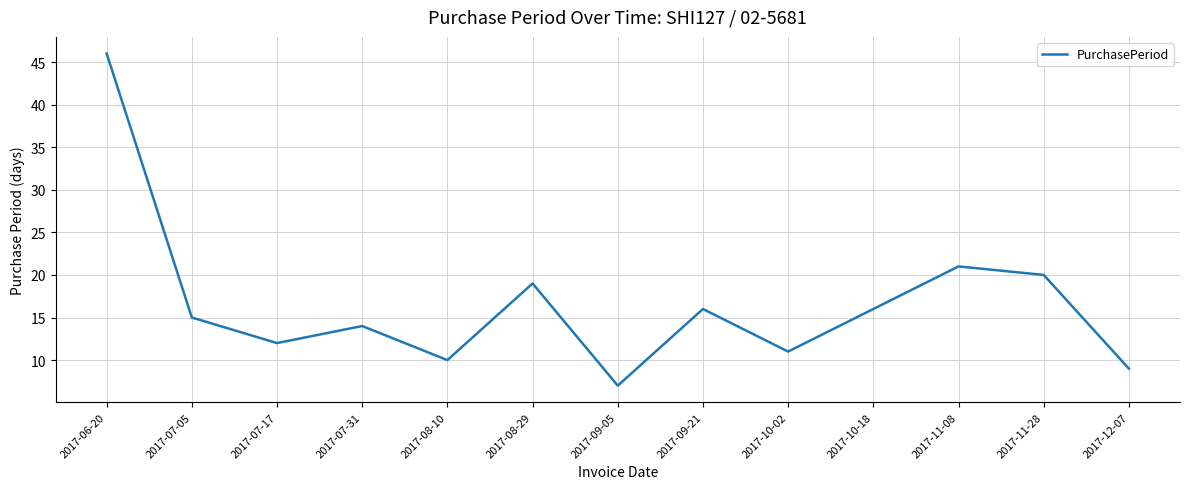

What is the difference between the maximum and minimum values?

39